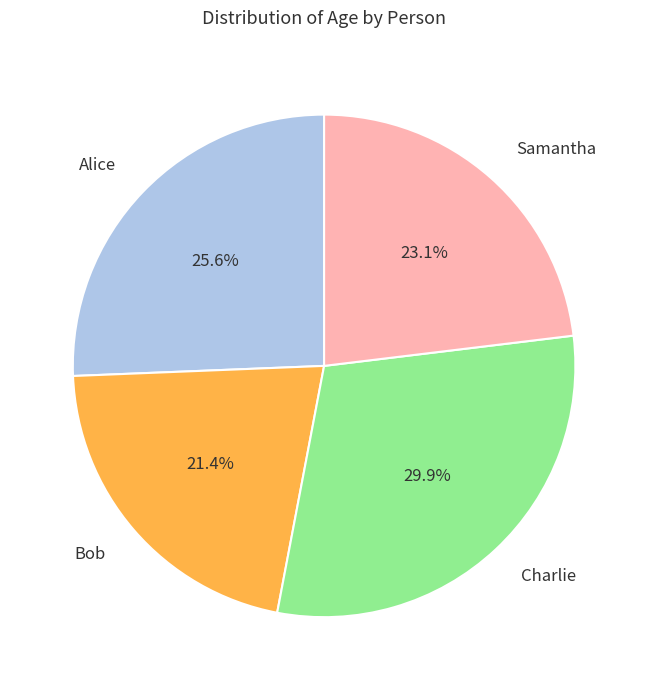

Combined, what portion of the pie is Bob and Alice?

47.0%